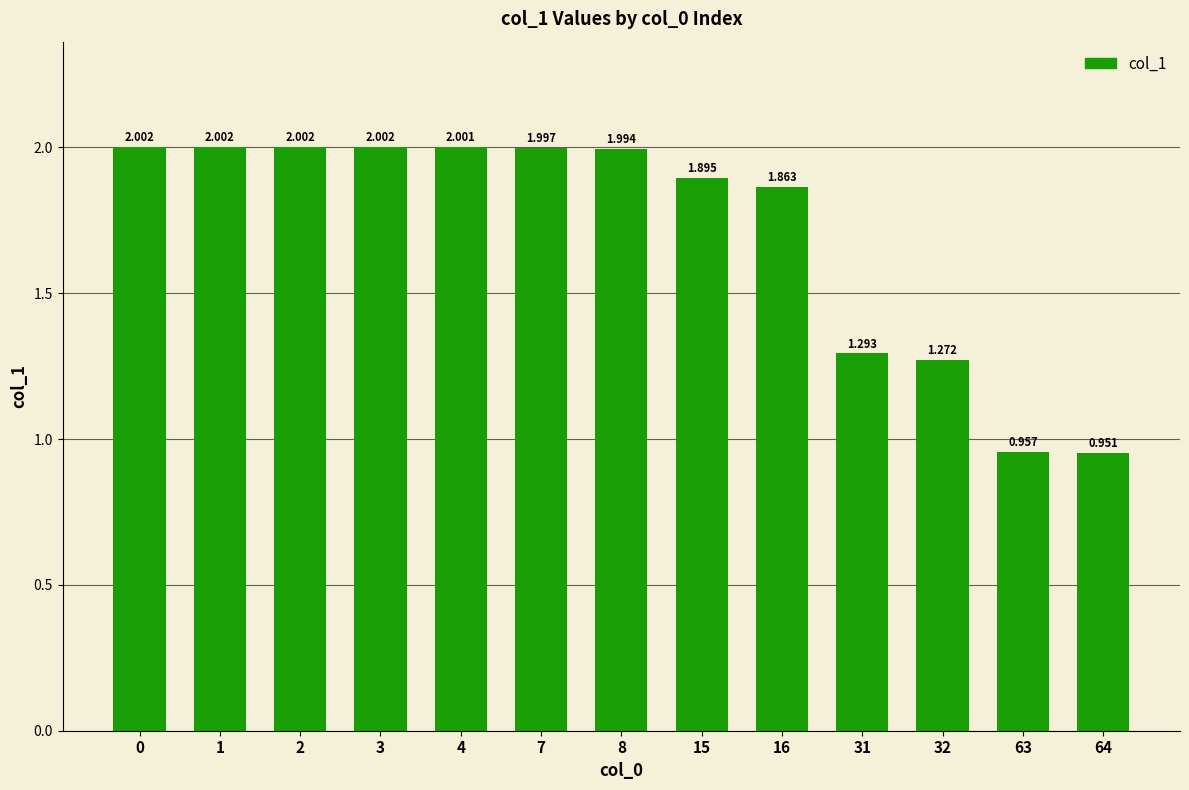

True or false: the data shows 0.9 at 2.

False